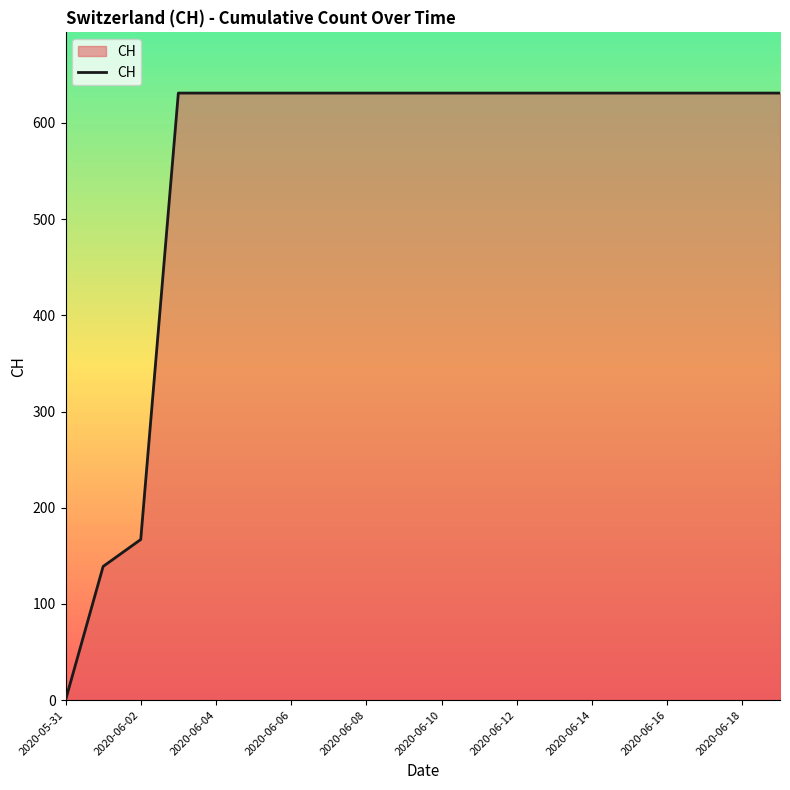

What is the maximum value shown in the chart?

631